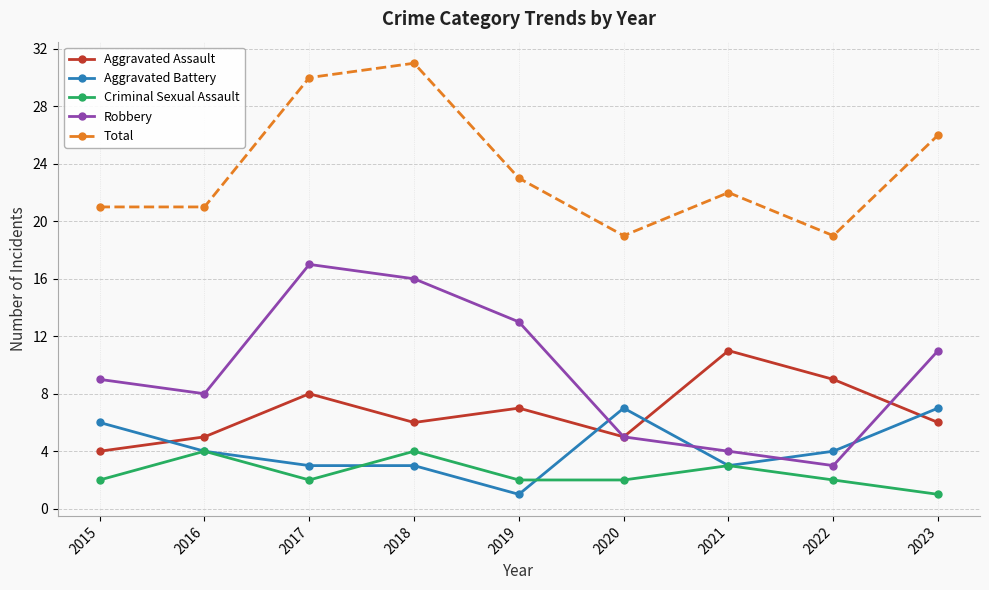

Which series changed the most between 2019 and 2021?

Robbery